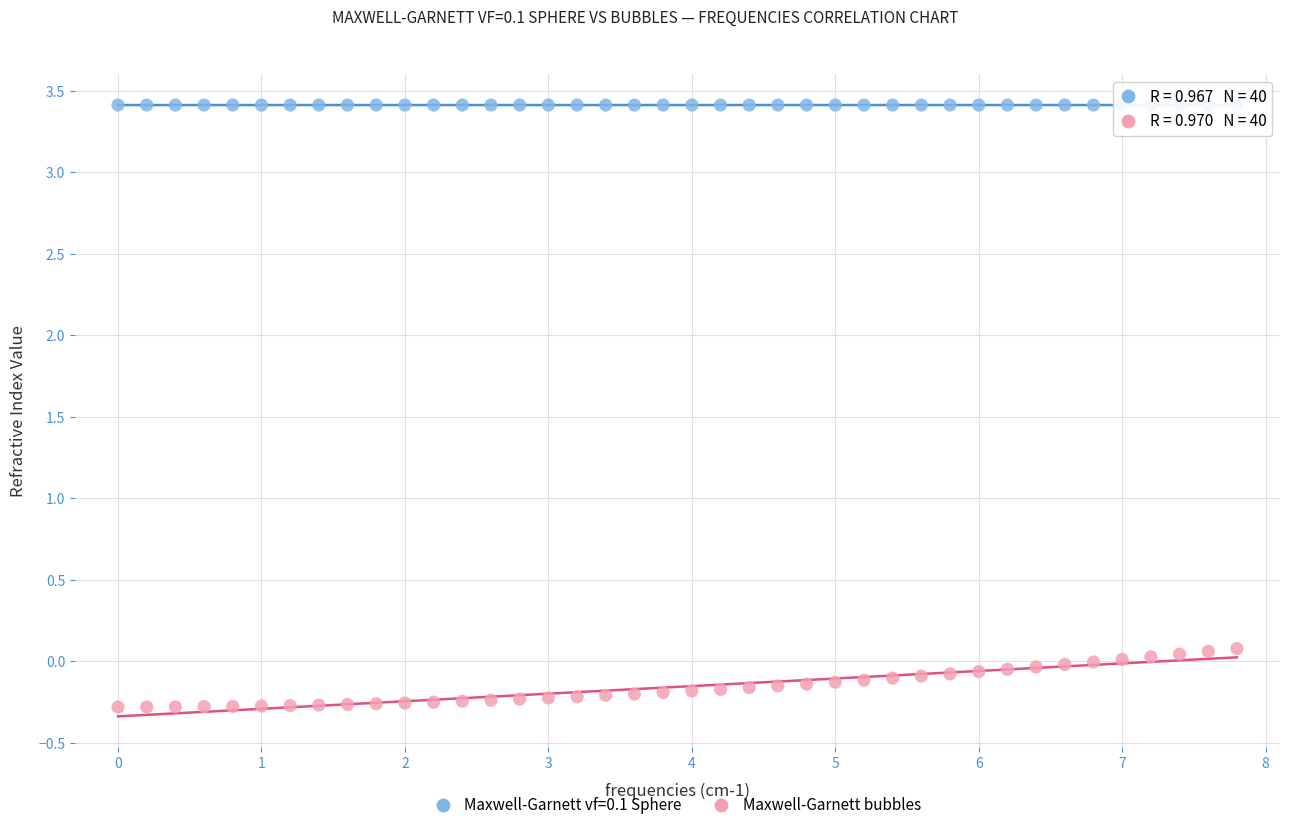

What is the X range (max minus min) for the scatter plot?

7.8